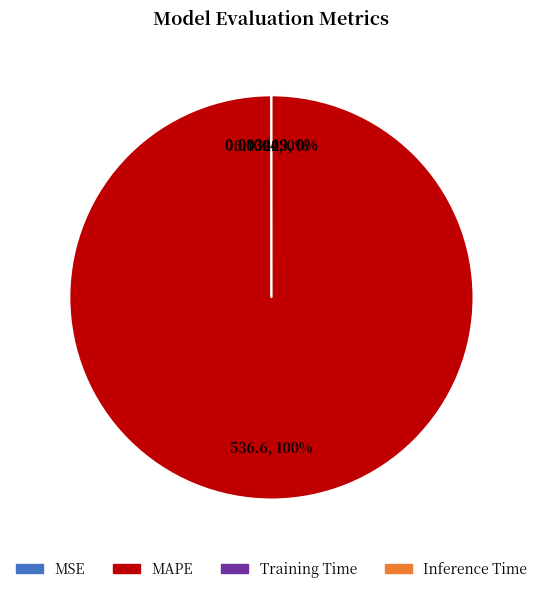

Which slice represents more than half of the pie?

MAPE